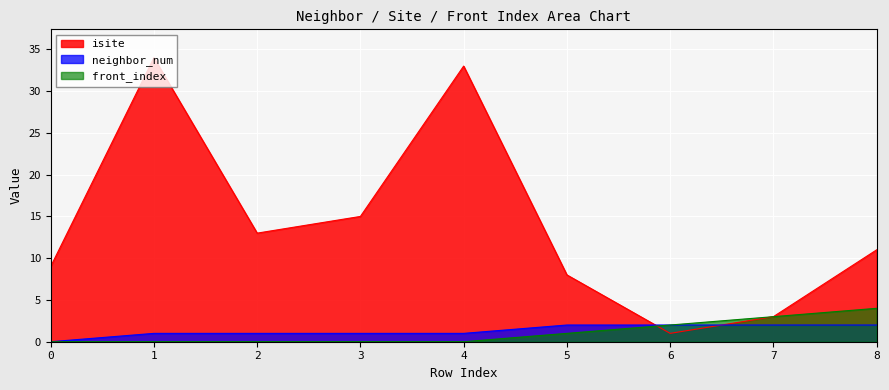

True or false: front_index has more than 0 interior local peaks.

False